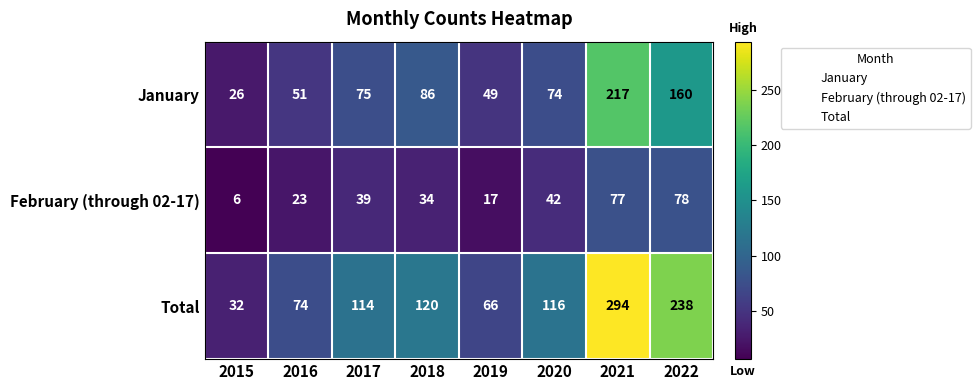

What is the approximate value of January at 2015?

26